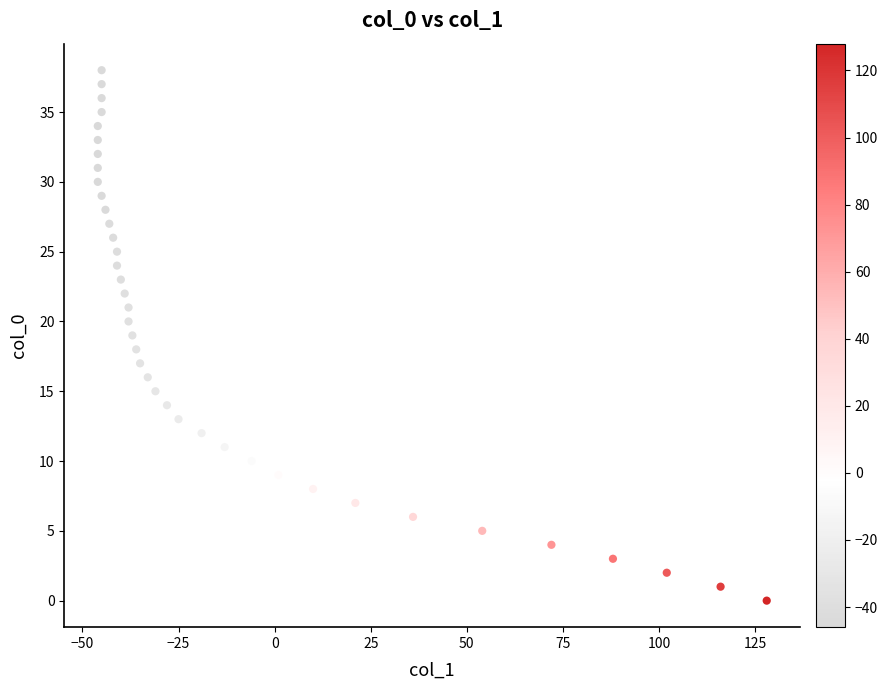

What is the range of X values (max minus min)?

174